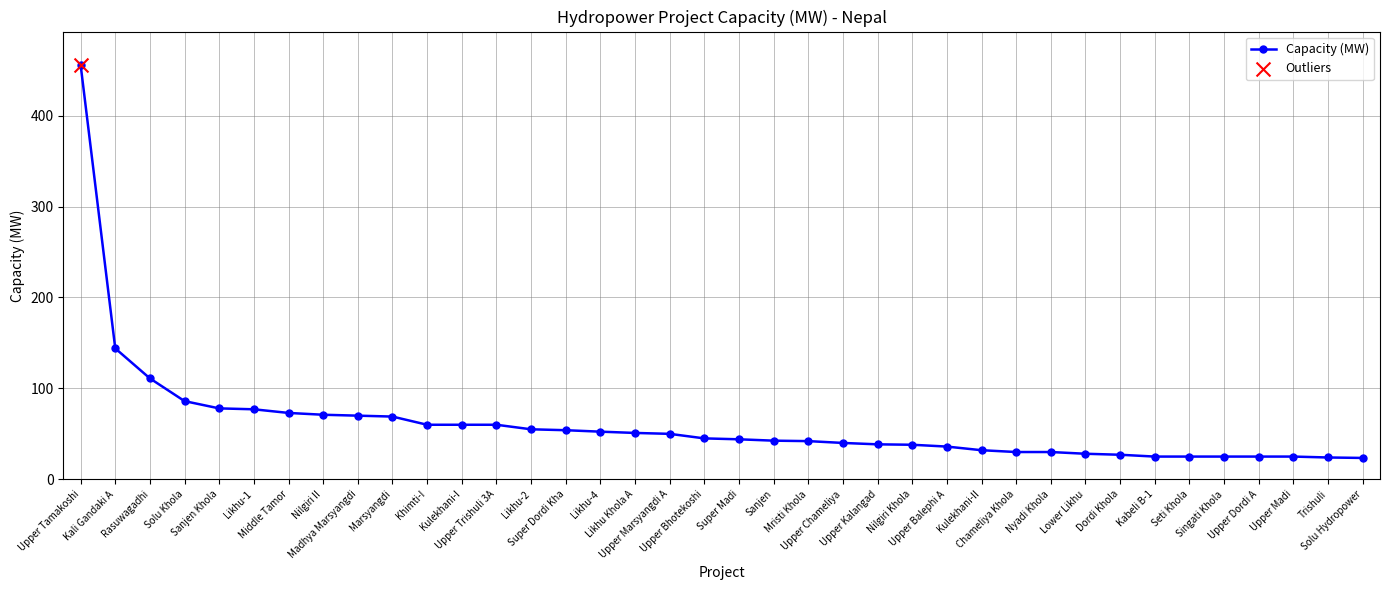

Approximately how many times larger is the value at Mristi Khola compared to Upper Trishuli 3A?

0.7